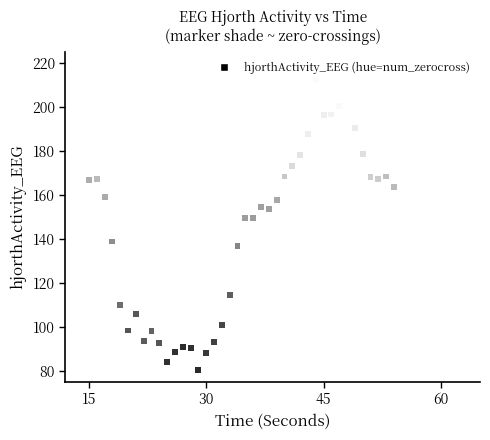

What is the range of Y values (max minus min)?

132.6